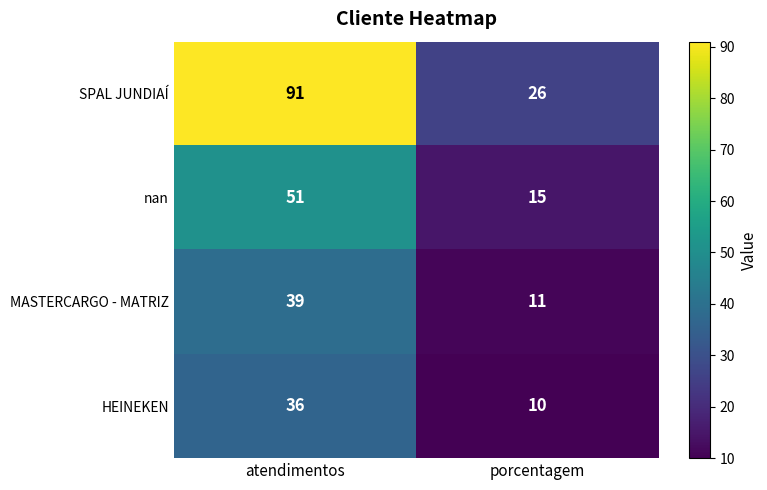

What is the average value of the nan series?

33